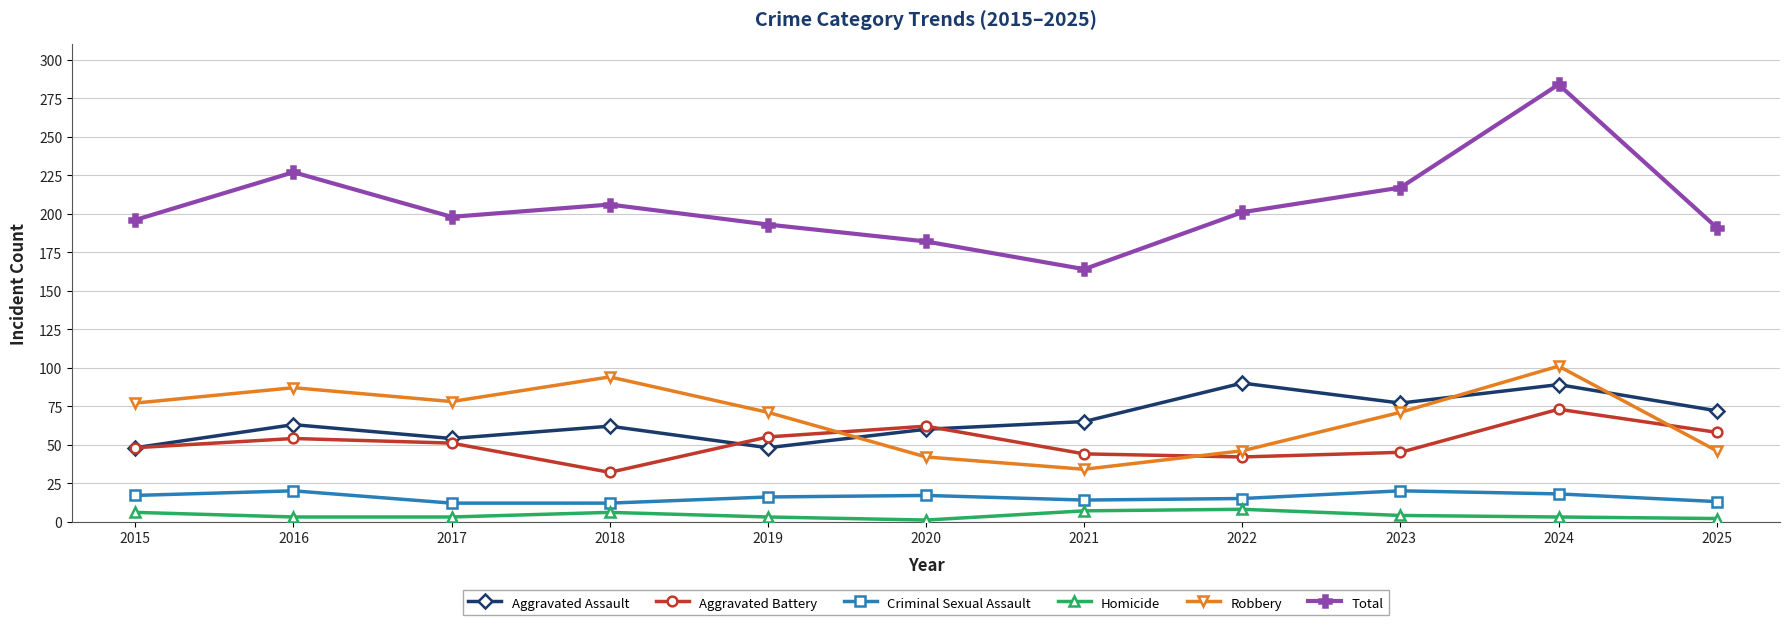

True or false: Homicide has a value of 2 at 2025.

True